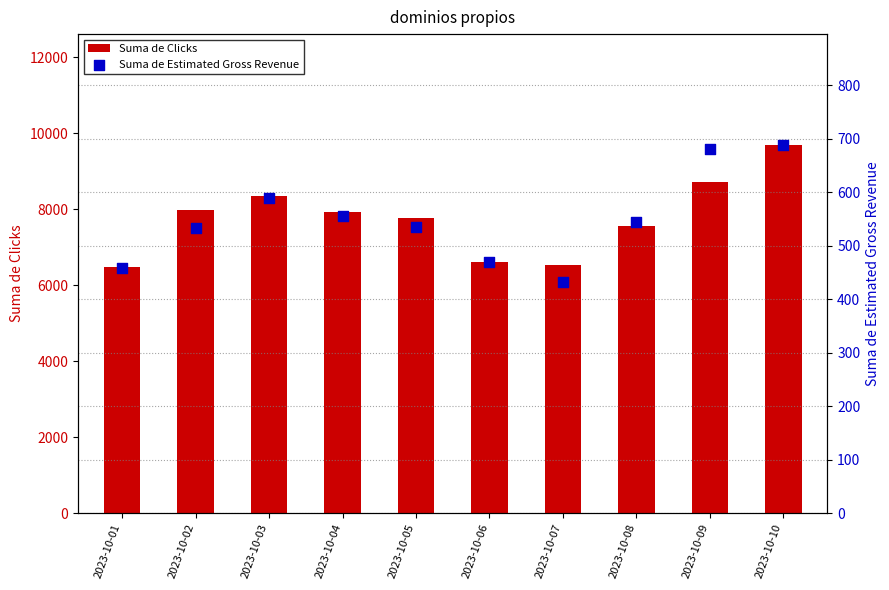

Which series has the largest total across all categories?

Suma de Clicks